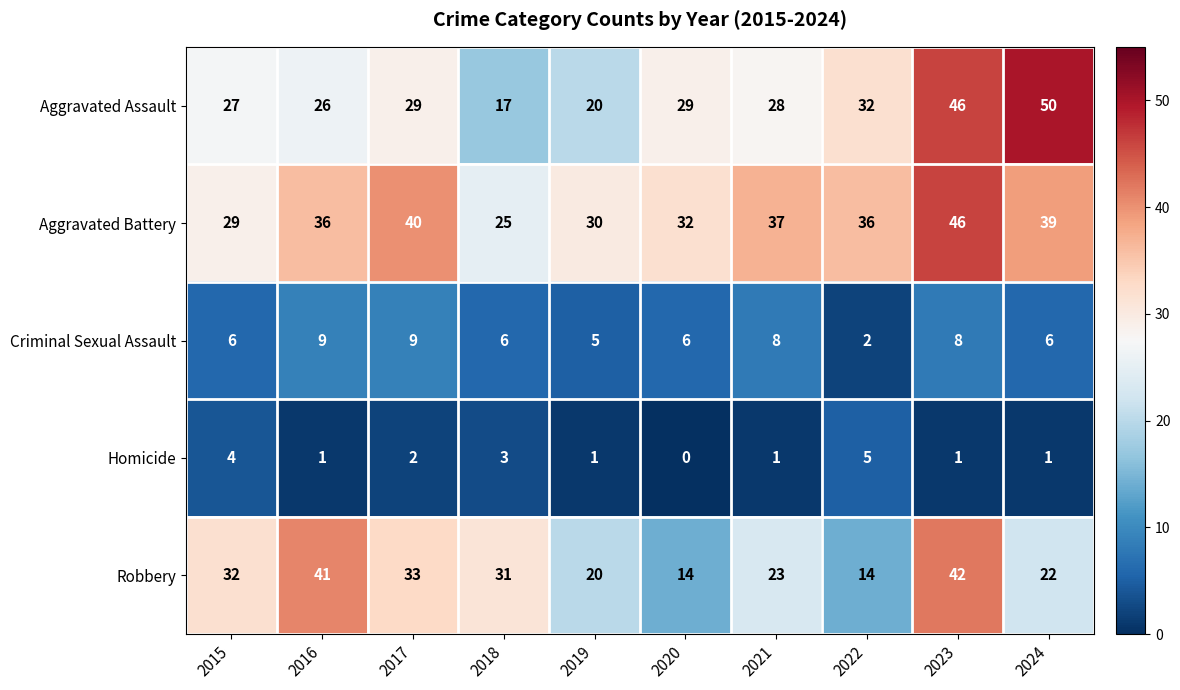

Is it true that Aggravated Battery equals 46 at 2023?

True